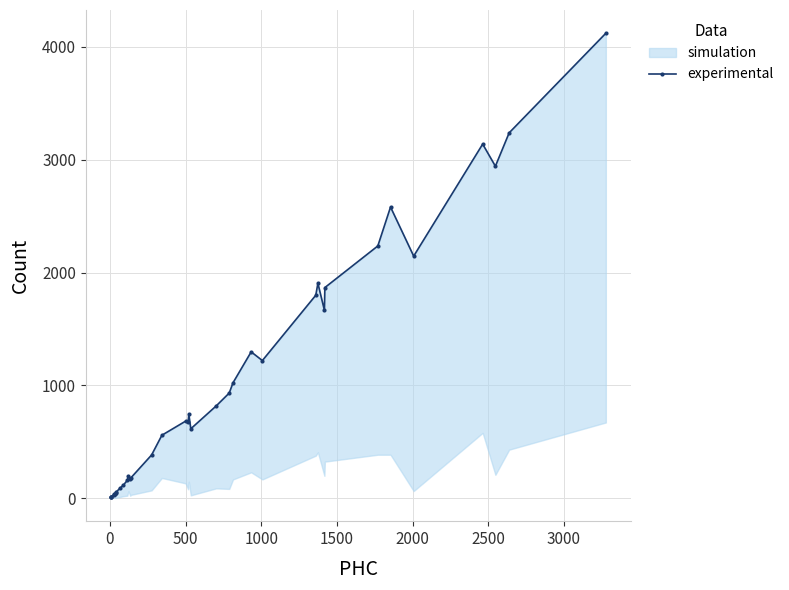

What is the sum of all values?

37725